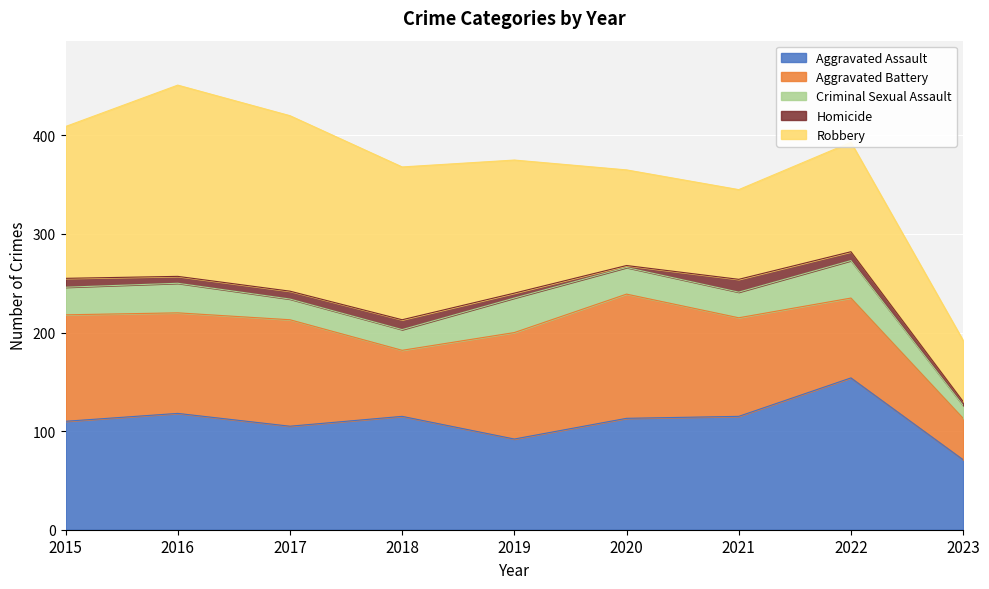

Where is the first local minimum for Aggravated Assault?

2017